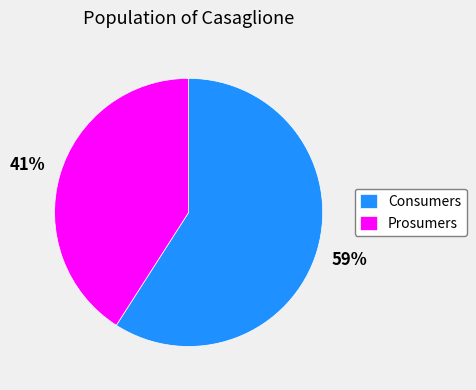

Which slice is the largest?

Consumers